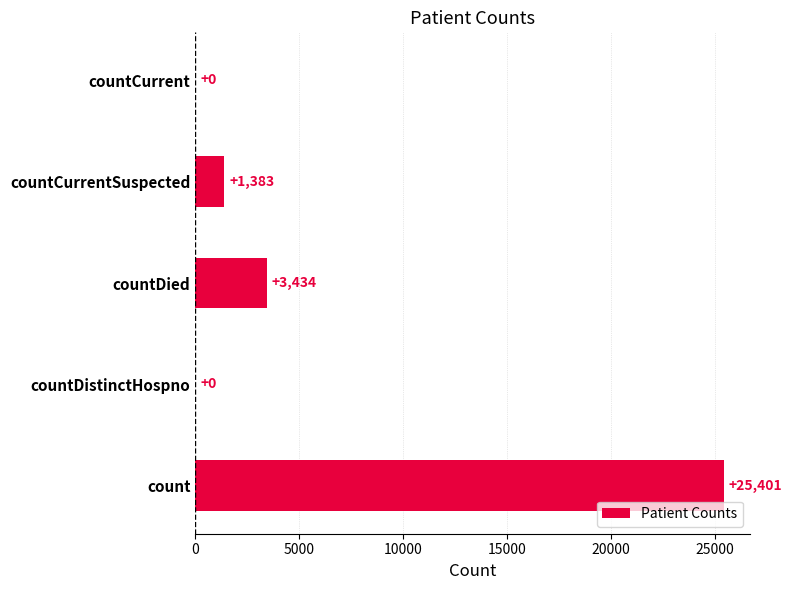

What is the sum of all values?

30218